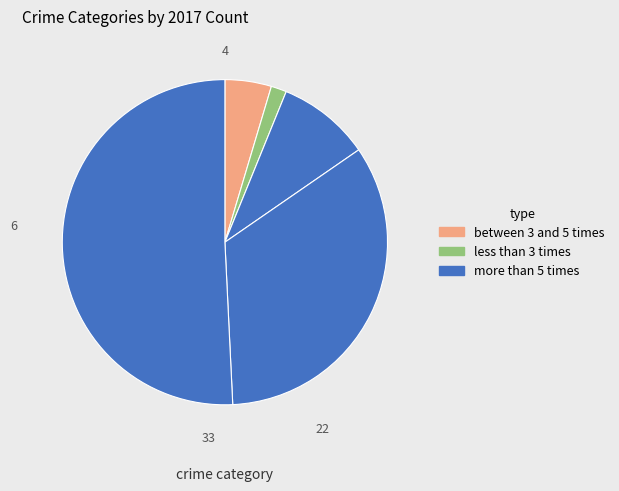

Count the number of slices in the pie.

5